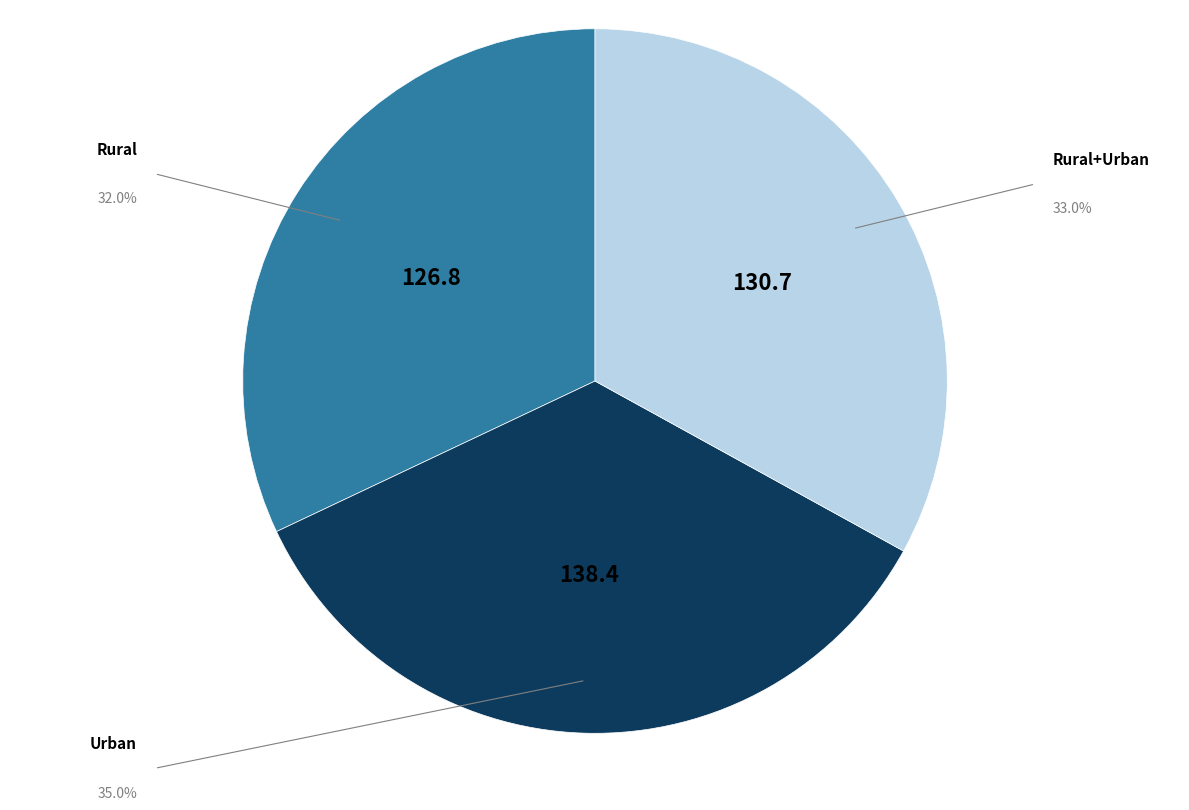

What is the largest slice in the pie chart?

Urban